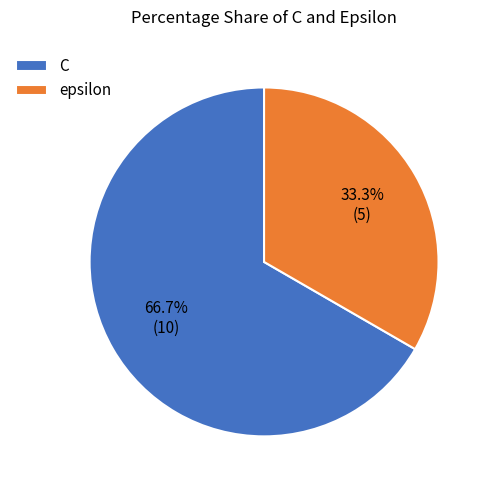

The C slice represents 67% of the pie. True or false?

True